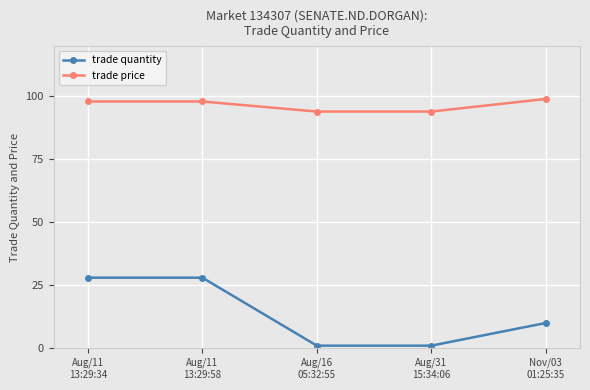

What is the difference between the maximum and minimum values in the trade quantity series?

27